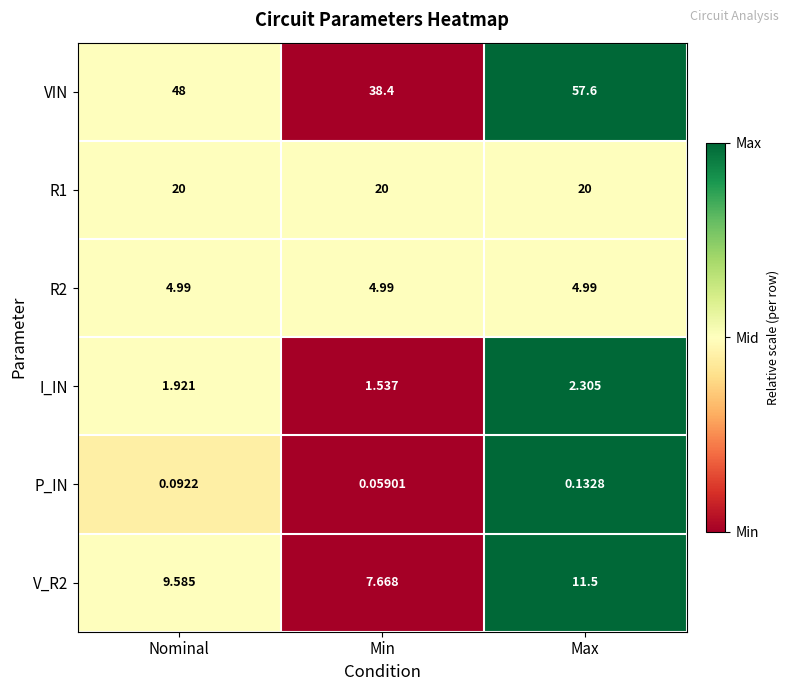

At which label does V_R2 reach its peak?

Max